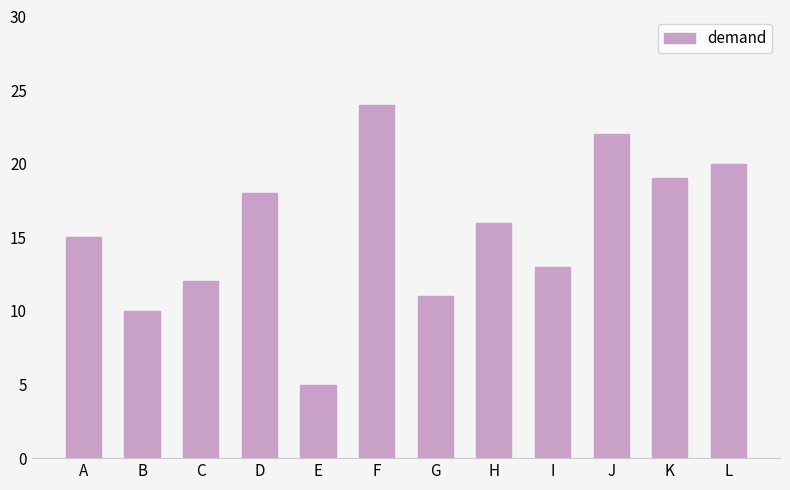

Which label corresponds to the largest value in the chart?

F